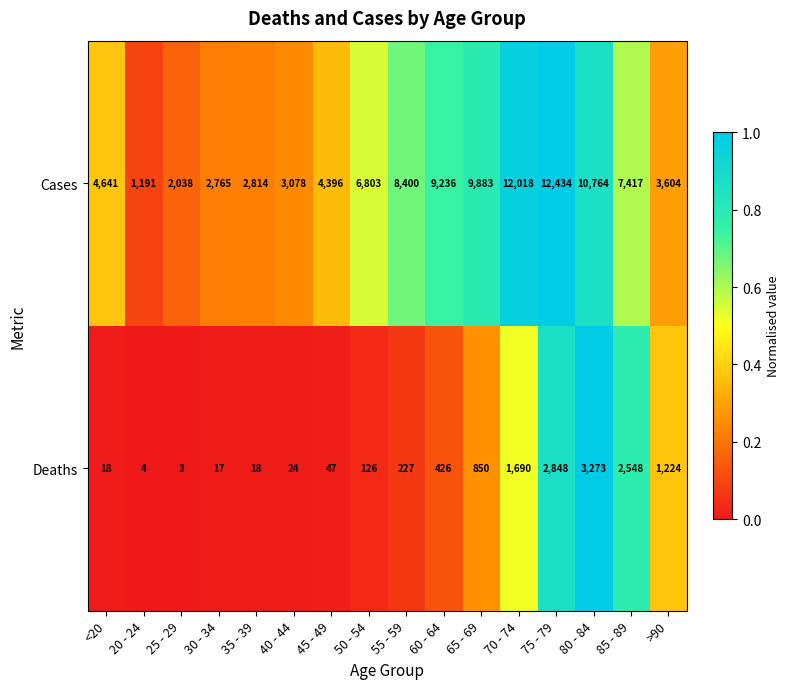

At which category is the sum across all series the highest?

75 - 79